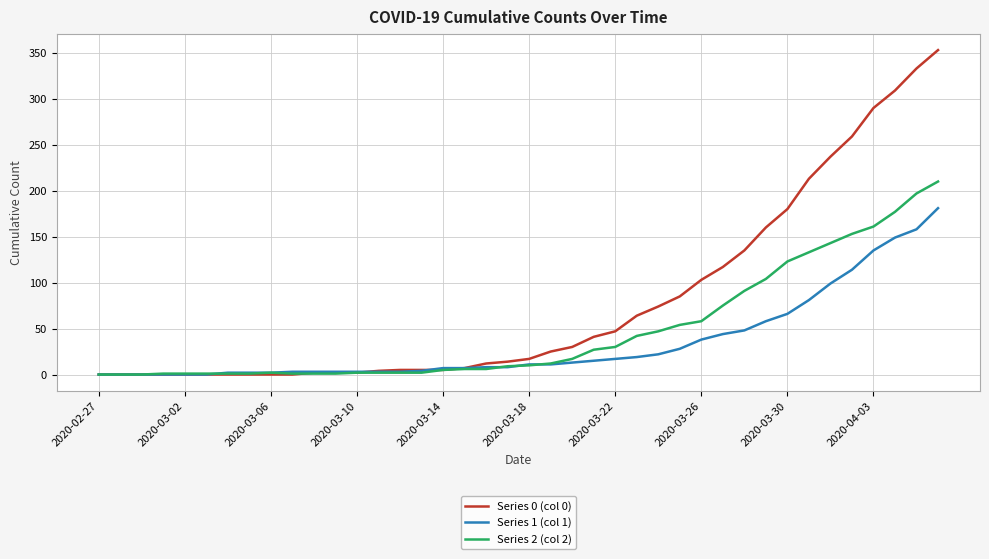

Rank the series by their average value, from highest to lowest.

Series 0 (col 0), Series 2 (col 2), Series 1 (col 1)